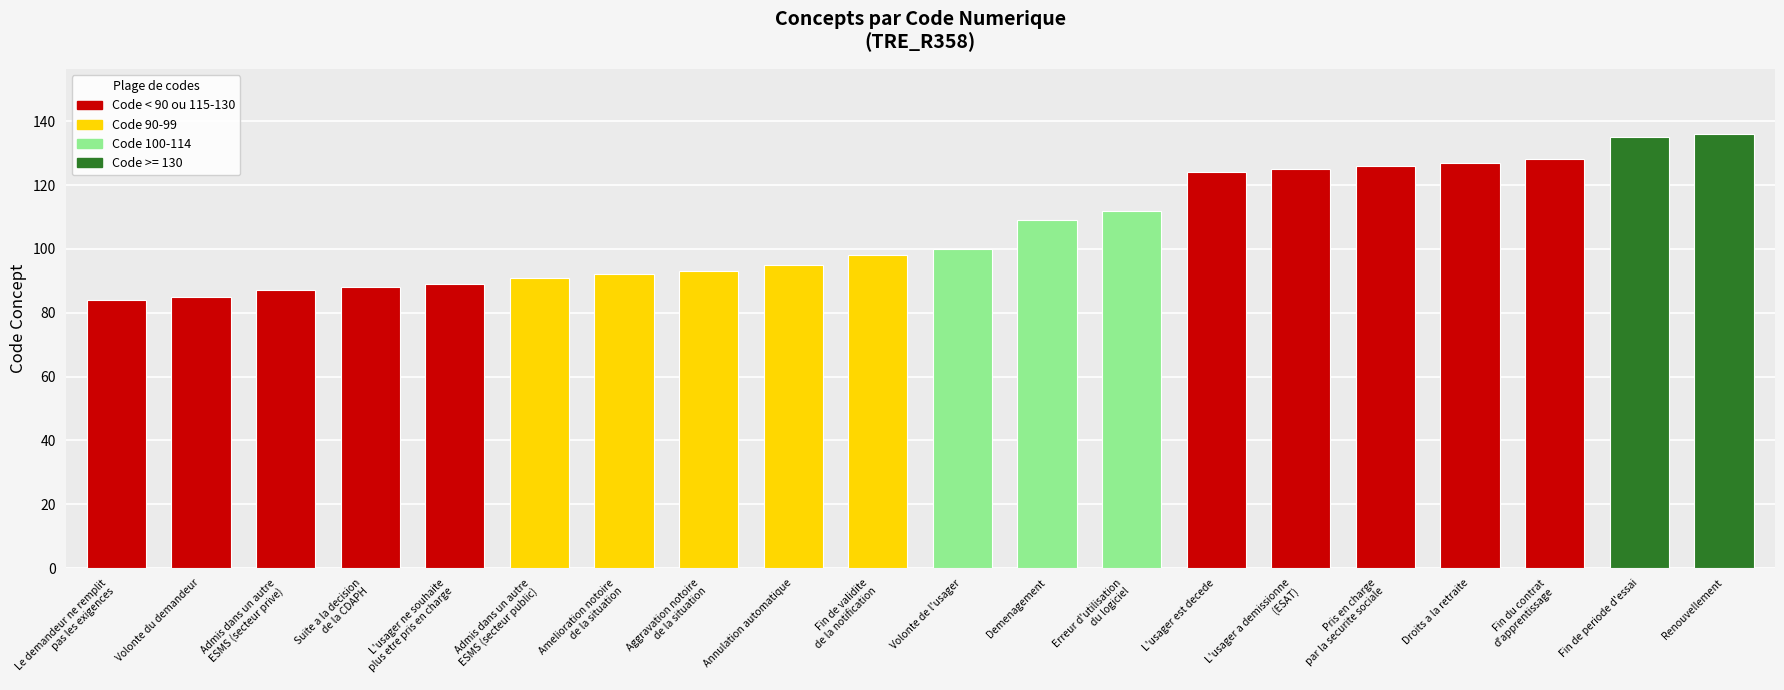

What is the change in value from L'usager est decede to Renouvellement?

+12